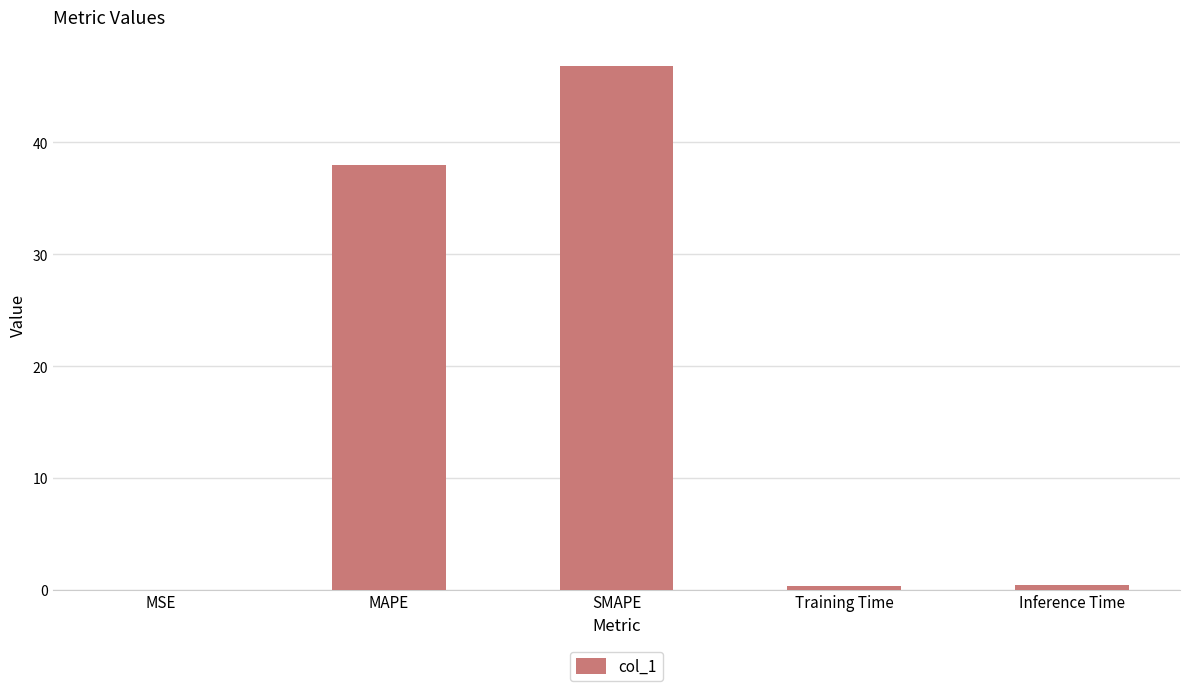

What is the maximum value shown in the chart?

46.8